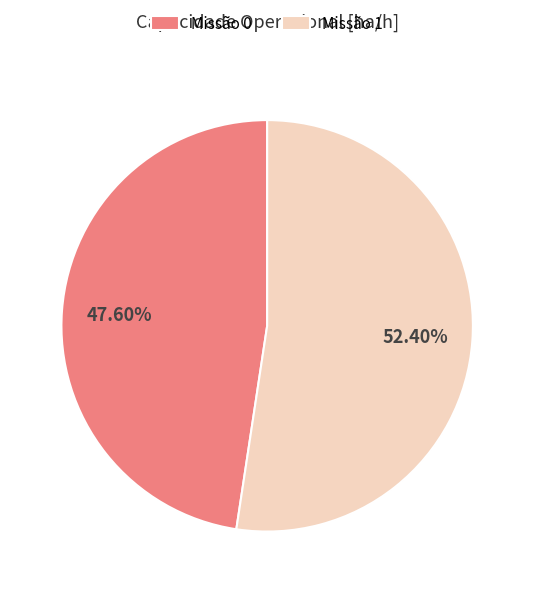

Rank the categories by value from lowest to highest.

Missão 0, Missão 1